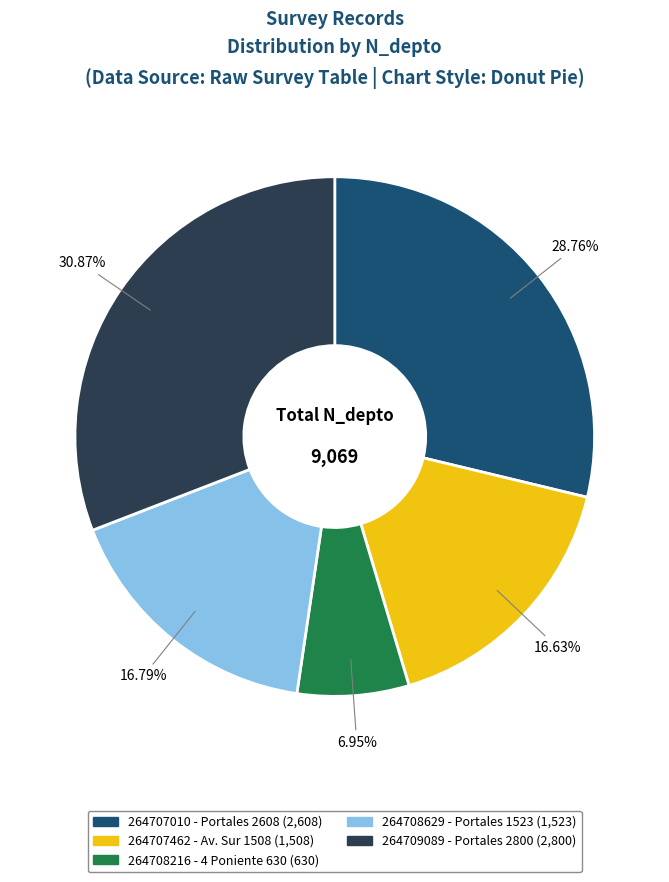

How many slices are in this pie chart?

5